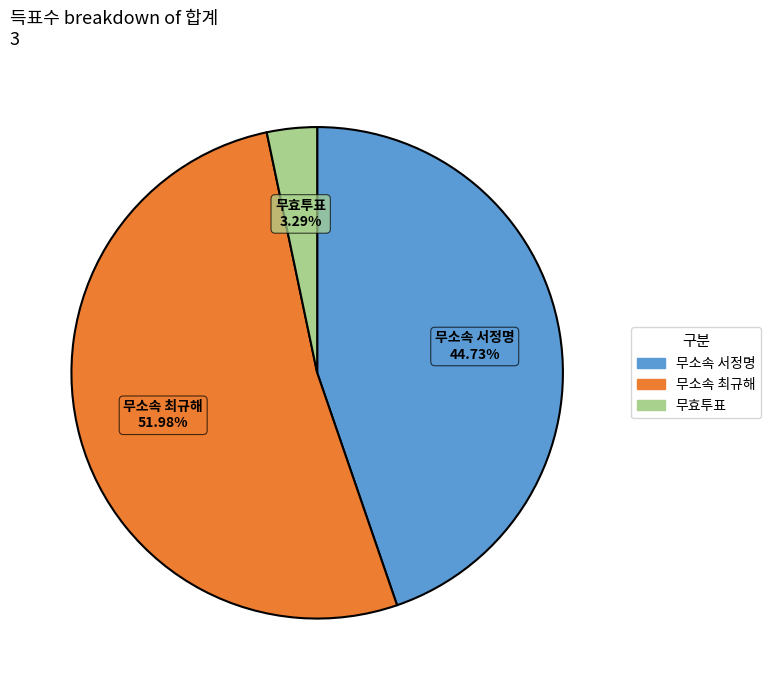

Is there a majority slice in this chart?

Yes